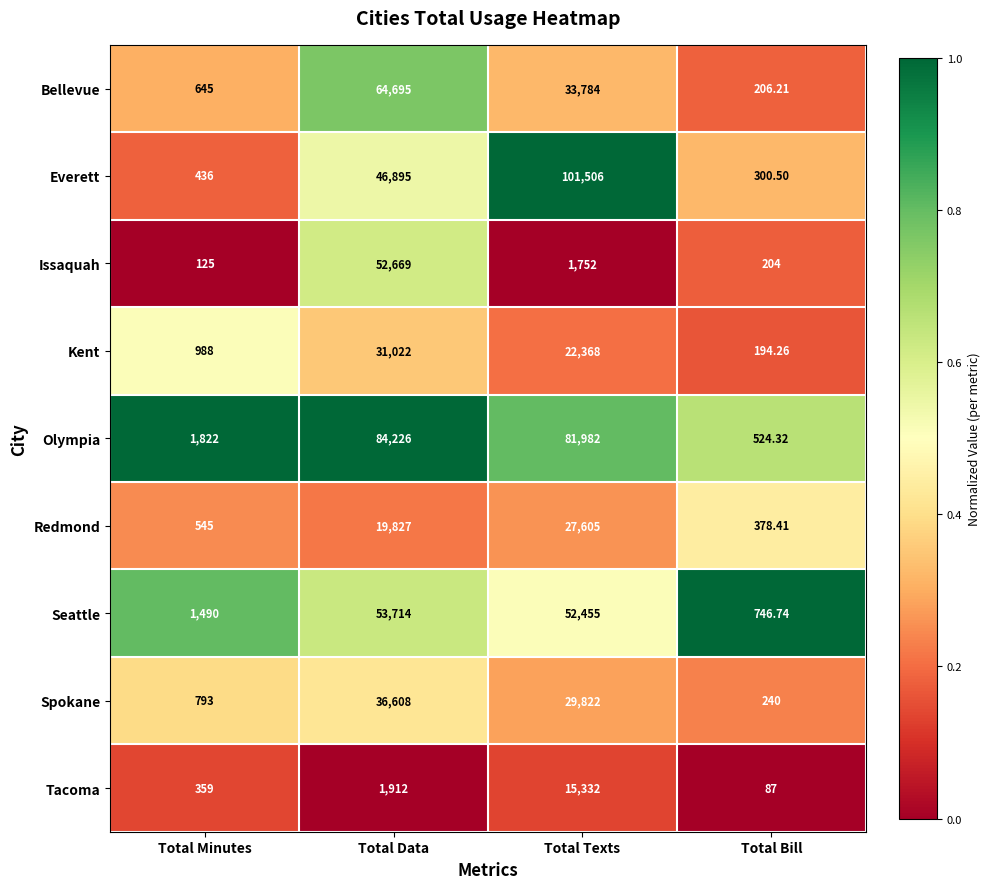

List the series in order of their peak value, highest first.

Everett, Olympia, Bellevue, Seattle, Issaquah, Spokane, Kent, Redmond, Tacoma